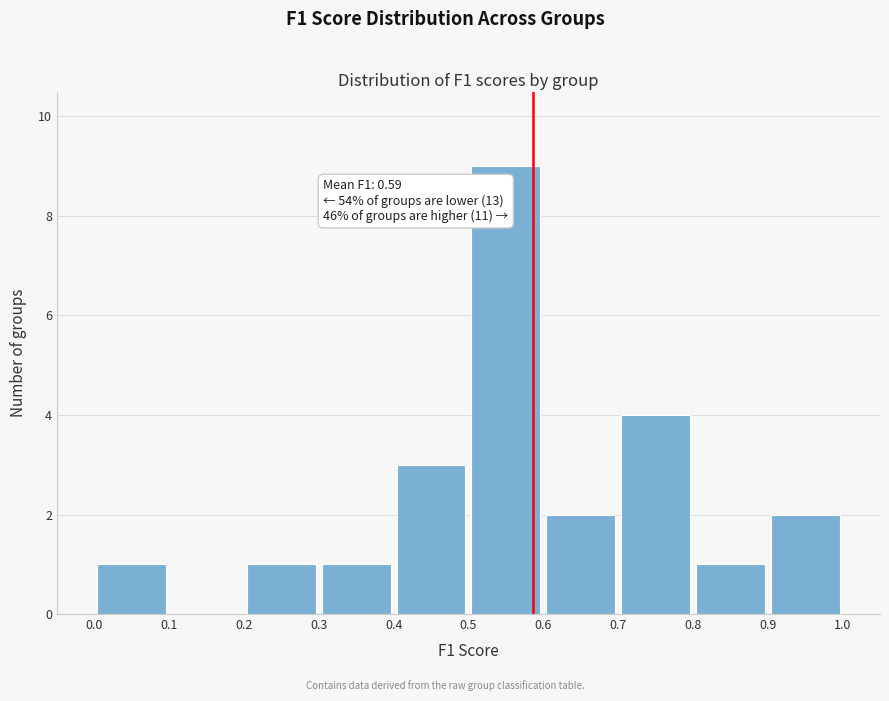

Which range on the x-axis has the tallest bar?

0.5 to 0.6